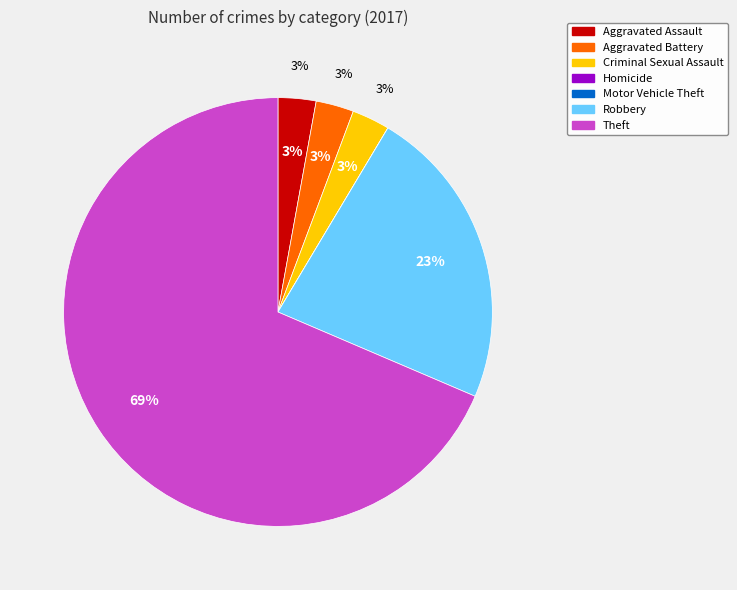

What percentage is the Criminal Sexual Assault slice, to the nearest percent?

3%